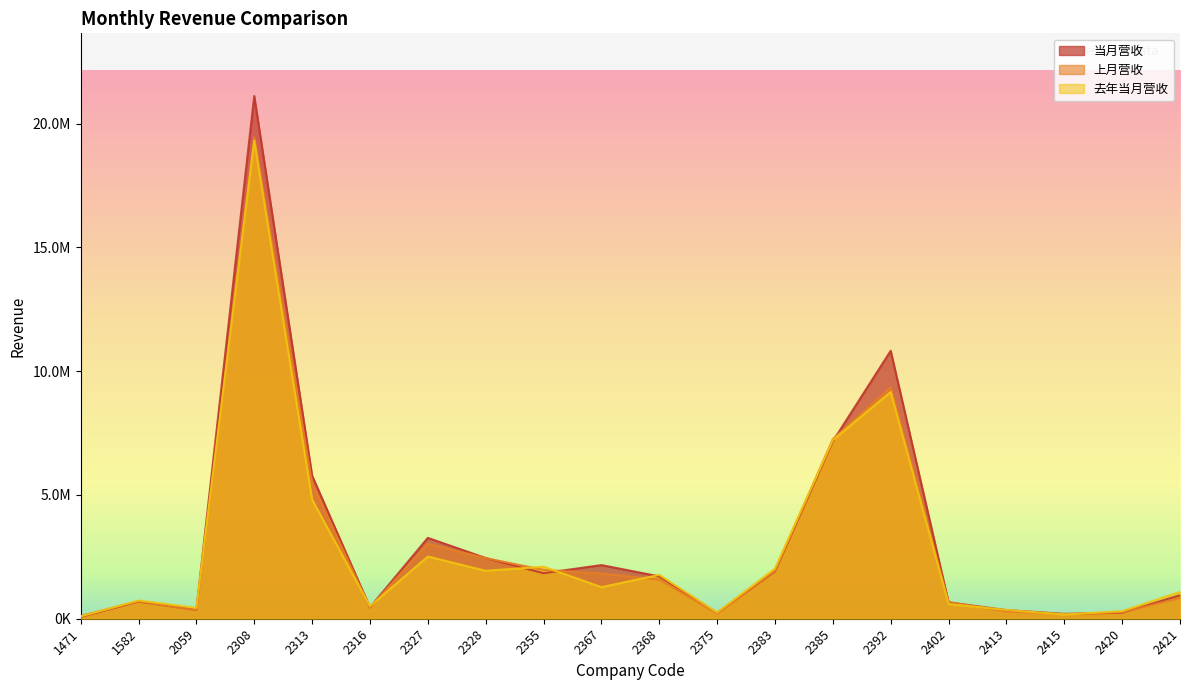

Between 2328 and 2415, which series saw the biggest shift?

上月营收